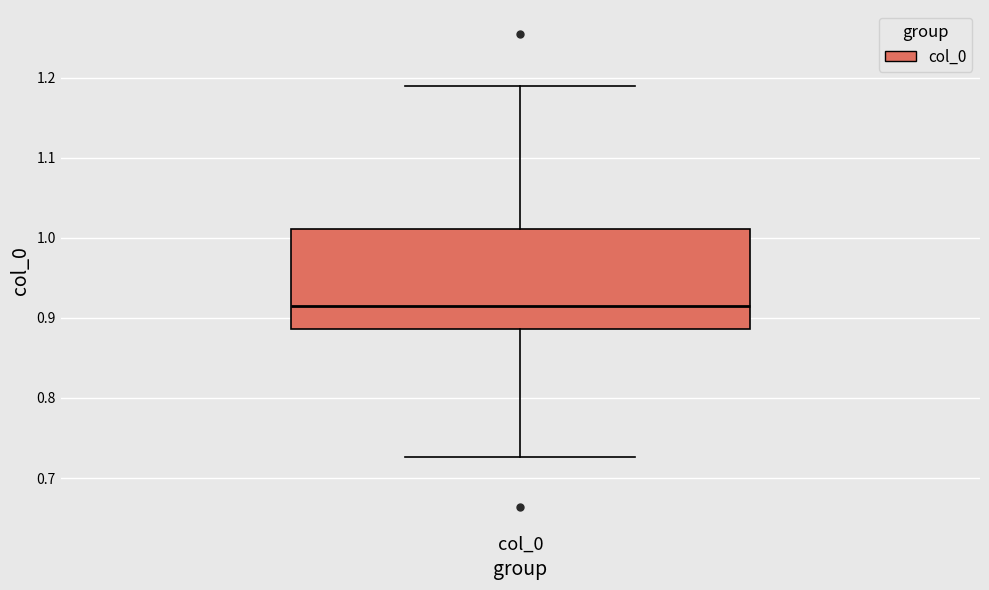

Read this box plot against the y-axis: the position of the median line, the range covered by the box, and the ends of both whiskers. The values are not printed on the chart, so give them approximately, as read against the axis.

median 0.92, box 0.89 to 1.01, whiskers 0.73 to 1.19